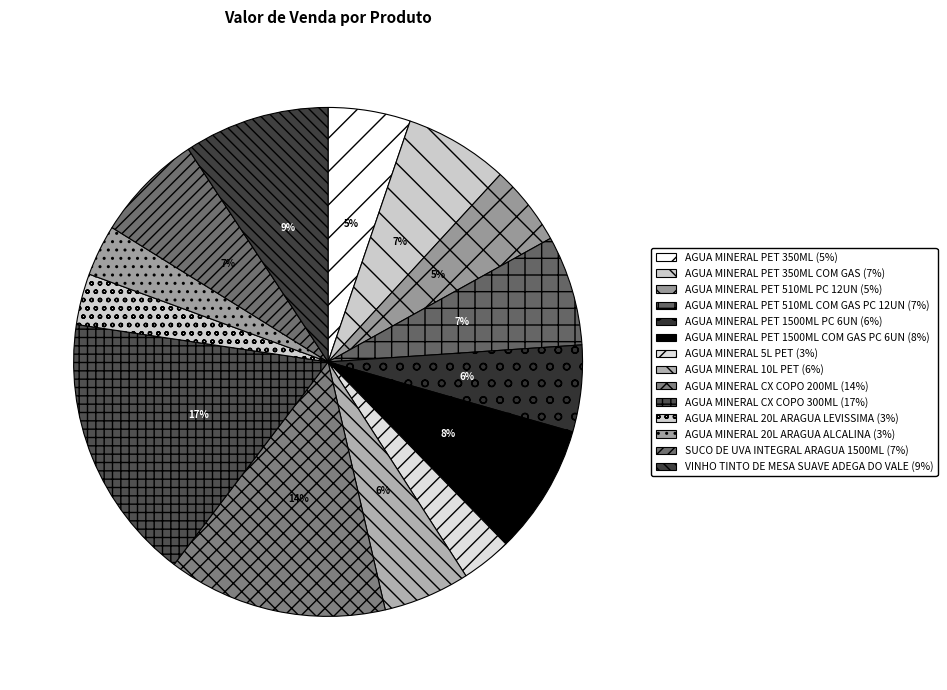

How many slices are in this pie chart?

14